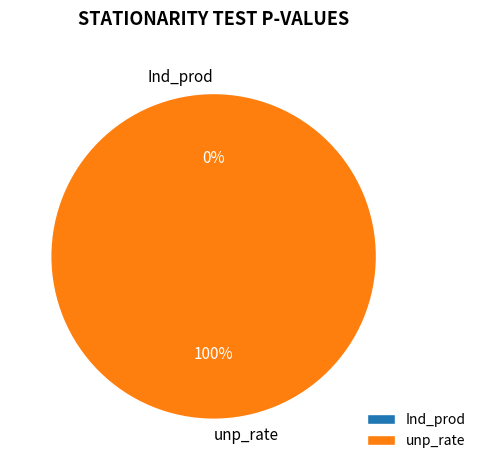

Which category has the biggest portion of the pie?

unp_rate